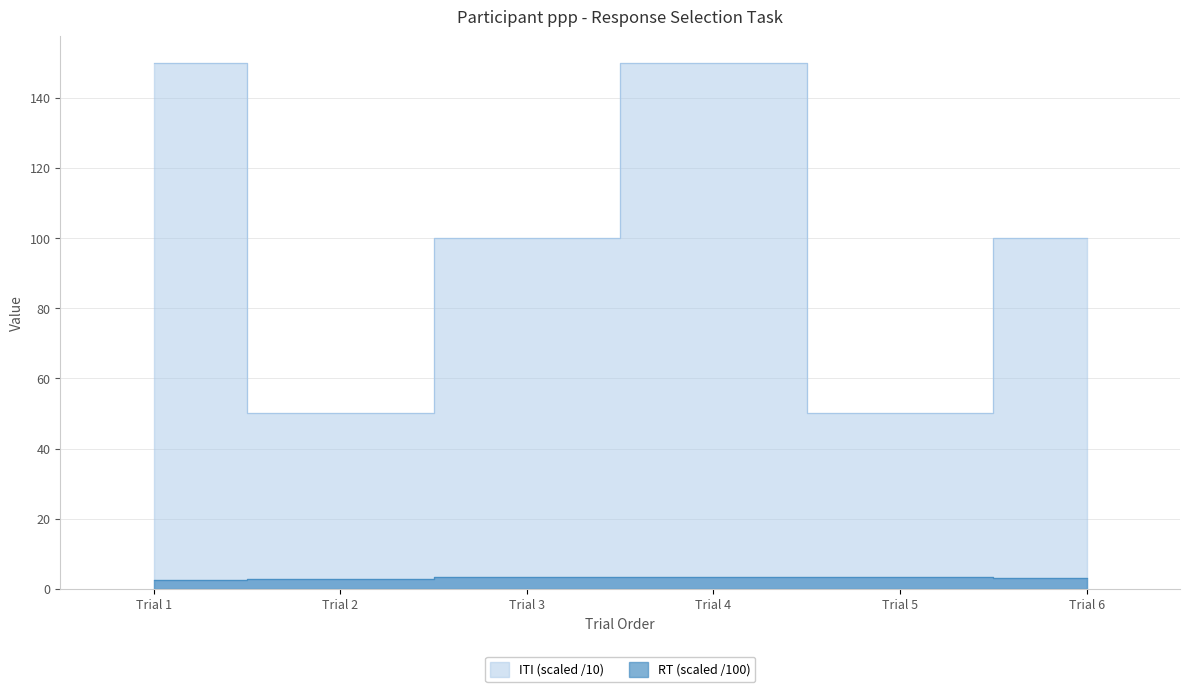

What is the minimum value shown in the chart?

2.6